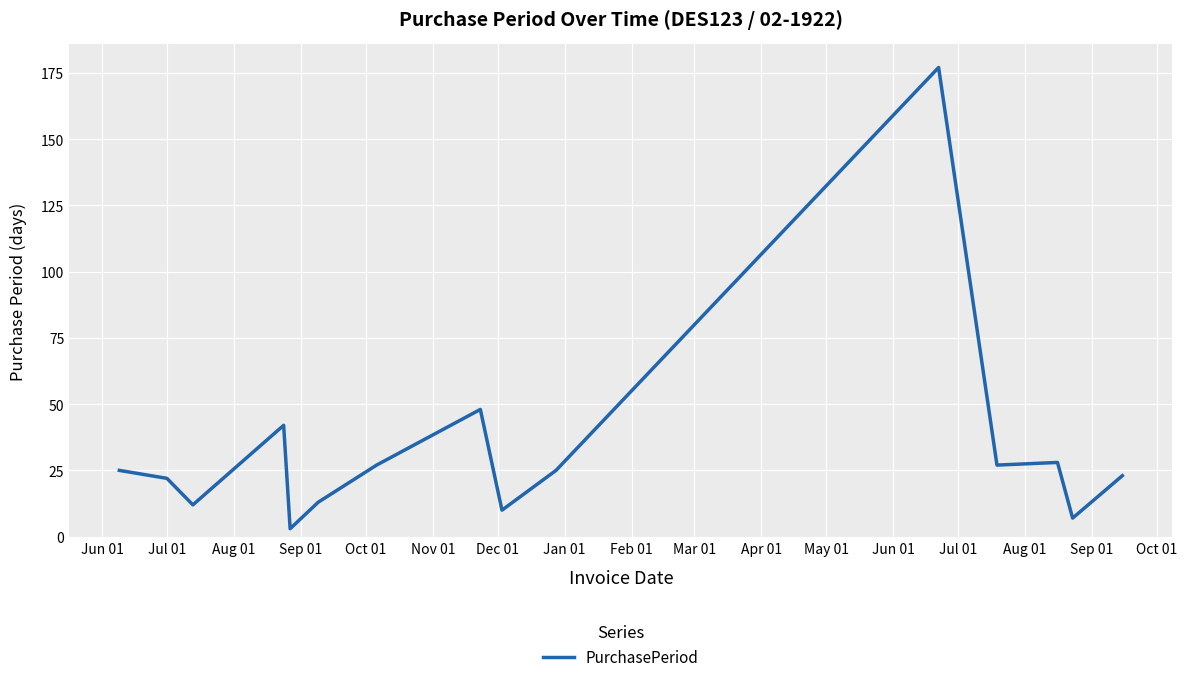

What is the difference between the maximum and minimum values?

174